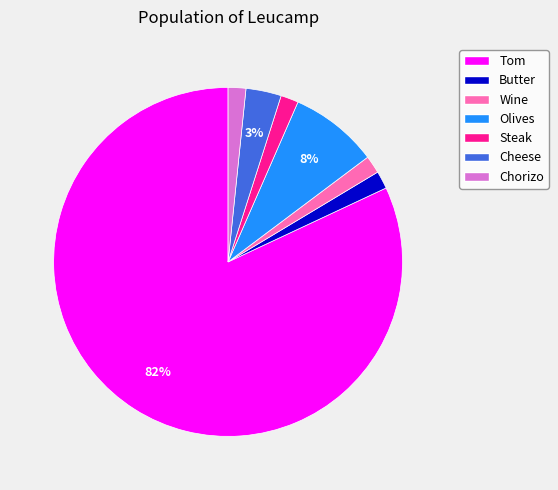

True or false: Wine accounts for 2% of the total.

True